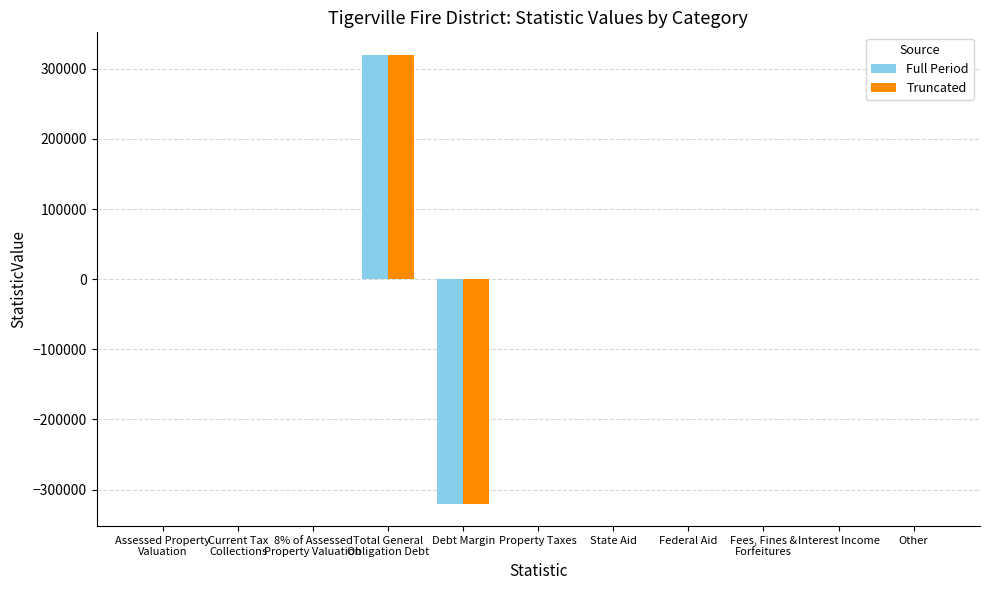

True or false: Truncated has a value of 0 at Interest Income.

True